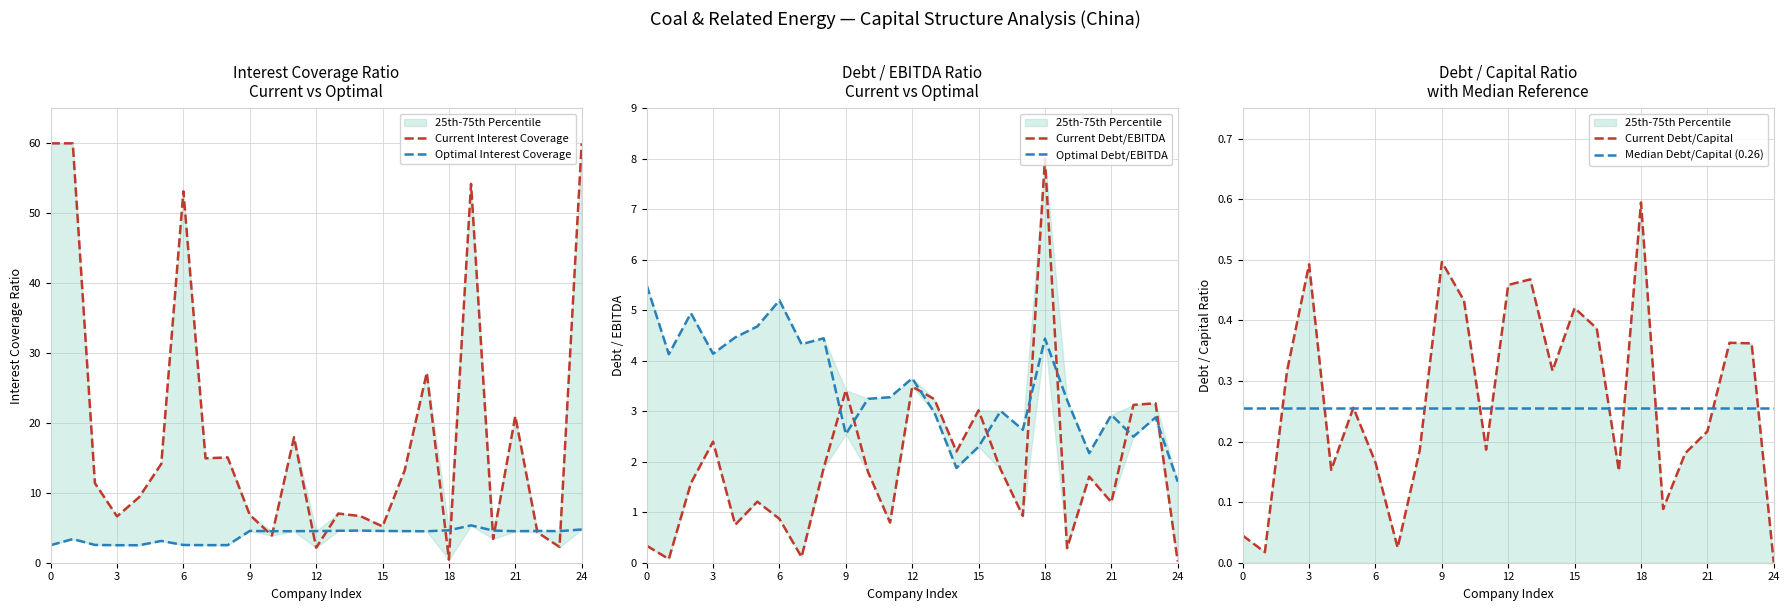

True or false: optimal_interest_coverage and current_debt_capital cross at least once.

False